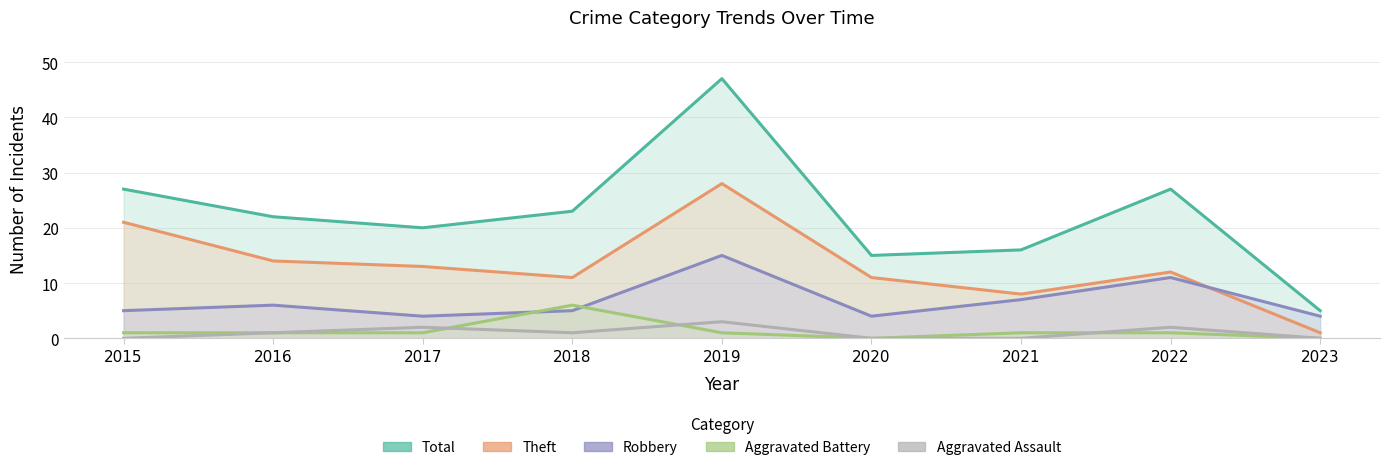

What is the greatest value displayed?

47